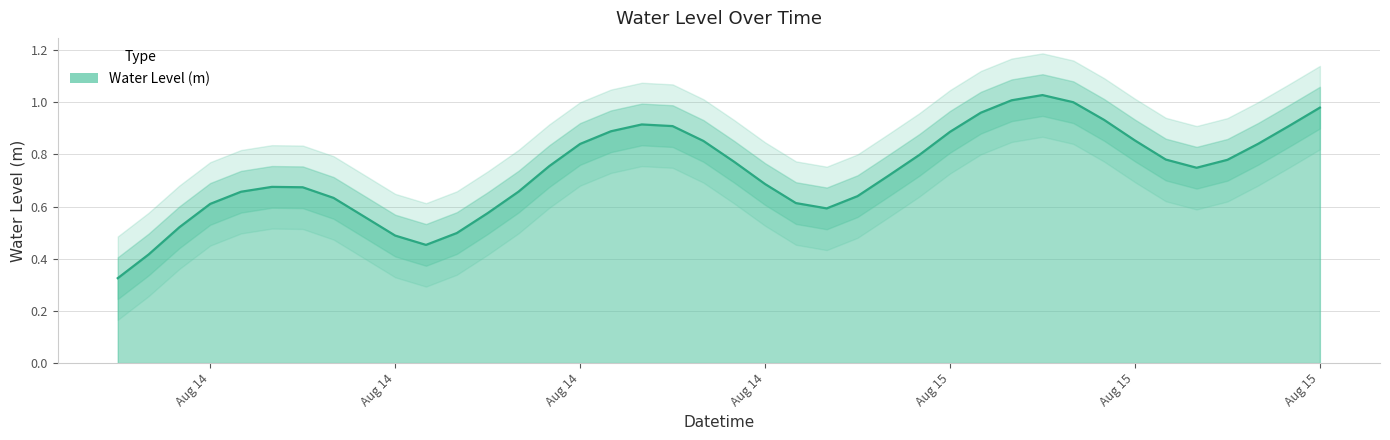

True or false: the data shows 0.5 at 2025-08-14 11:00:00.

True